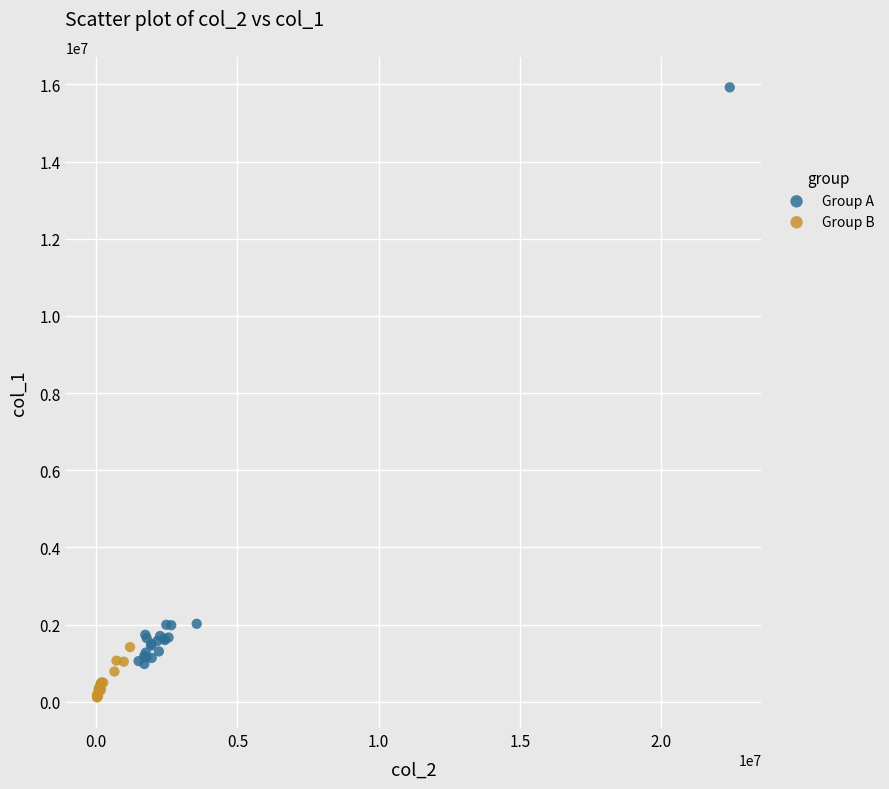

Which series has the widest spread of Y values?

Group A